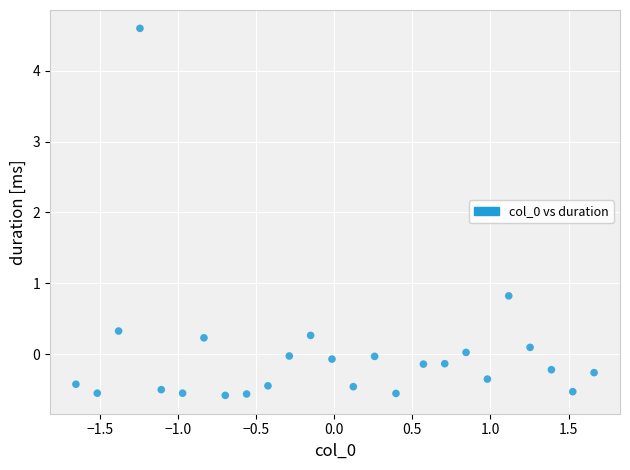

What is the range of Y values (max minus min)?

5.2